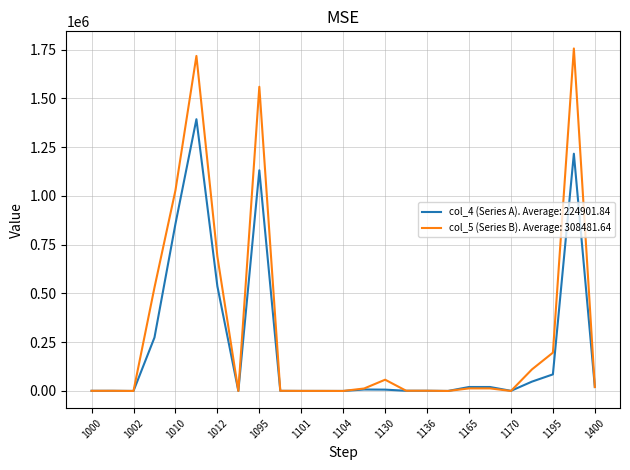

Which series has the largest total across all categories?

col_5 (Series B). Average: 308481.64